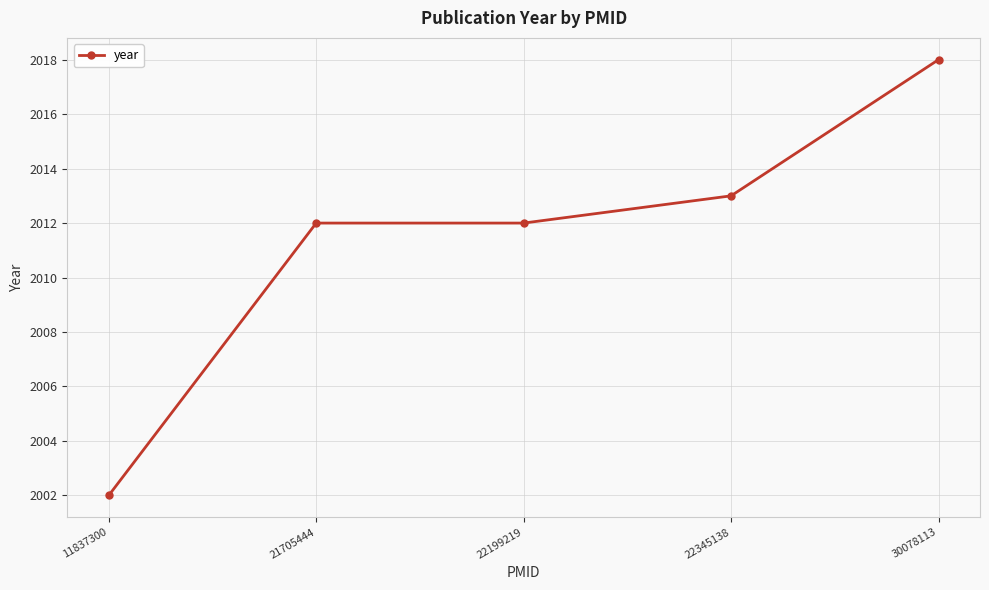

Reading right to left, transcribe all the data shown in this chart.

30078113=2018	22345138=2013	22199219=2012	21705444=2012	11837300=2002